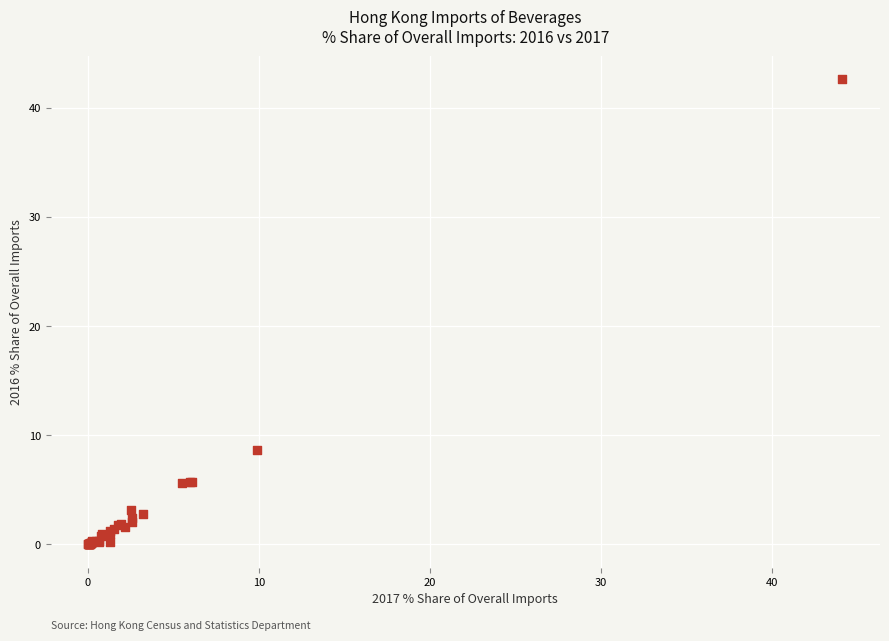

What Y value in the scatter plot is closest to 21?

8.6